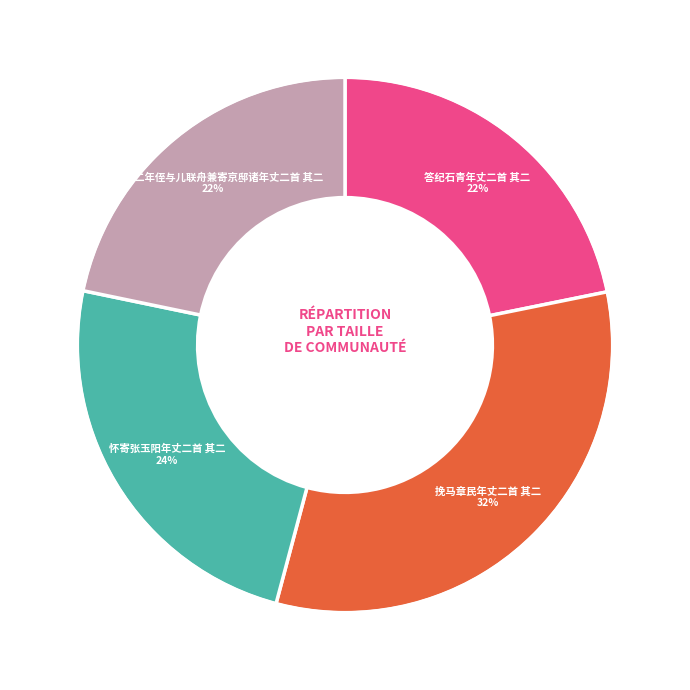

Is there a majority slice in this chart?

No